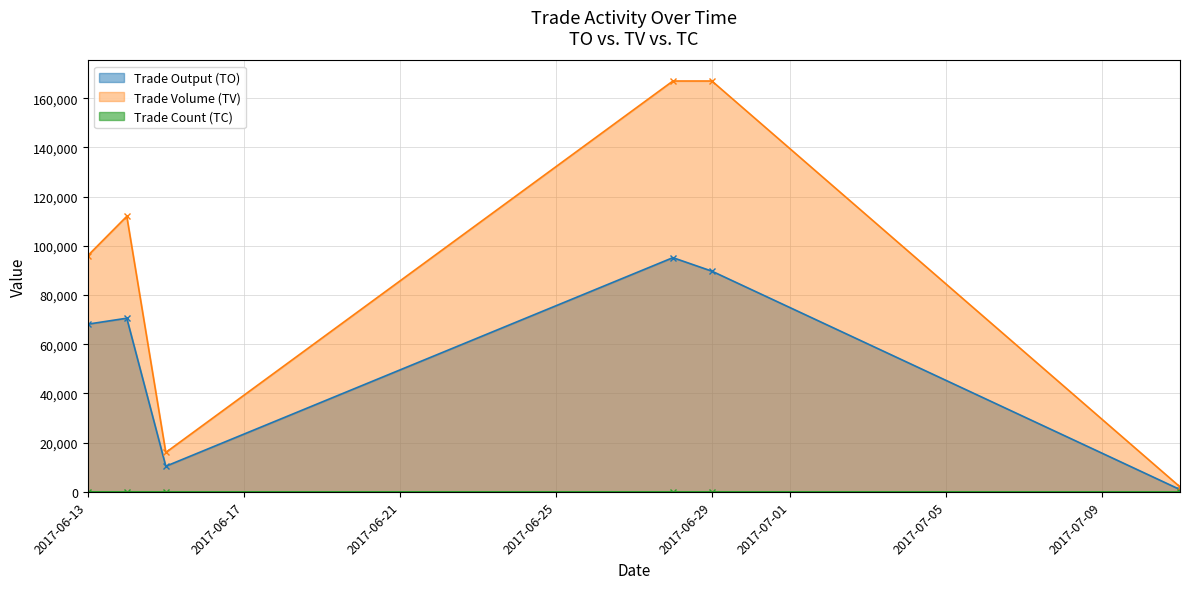

The Trade Count (TC) series shows 7 at 2017-06-14. True or false?

True